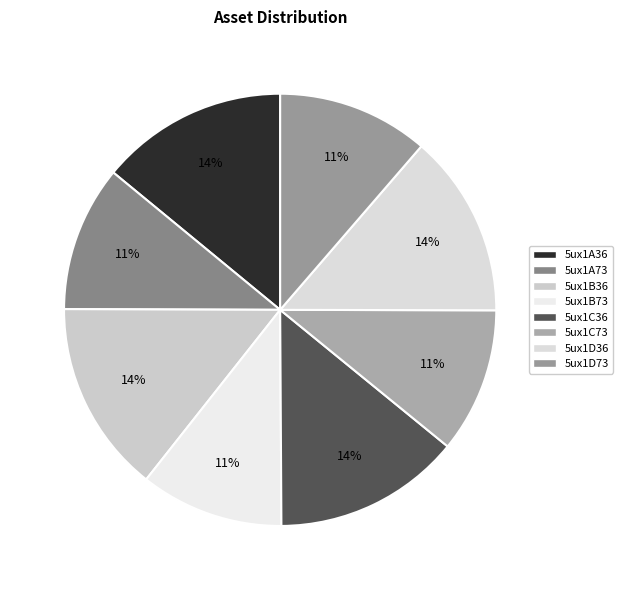

To the nearest percent, what percentage of the pie is 5ux1D36?

14%